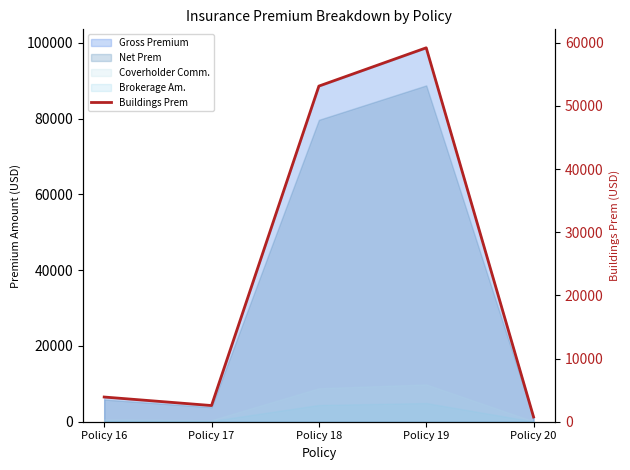

Rank the categories by value from highest to lowest.

Policy 19, Policy 18, Policy 16, Policy 17, Policy 20